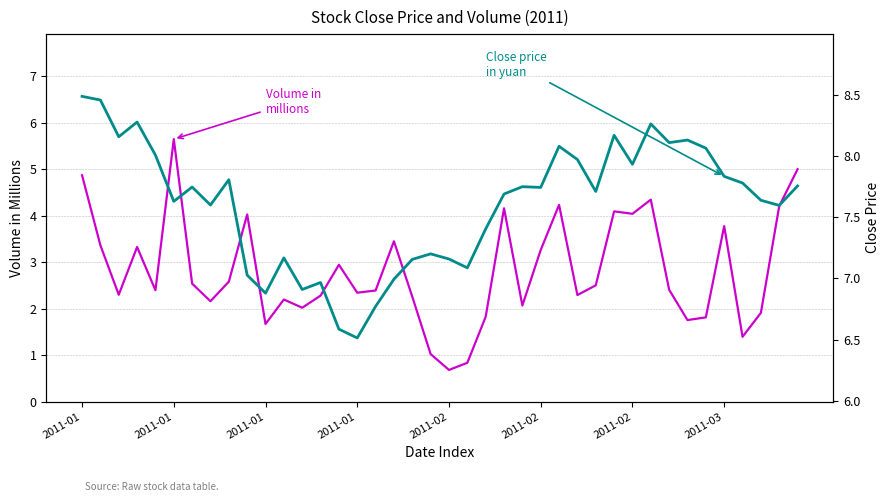

True or false: Volume (millions) and Close Price cross at least once.

False